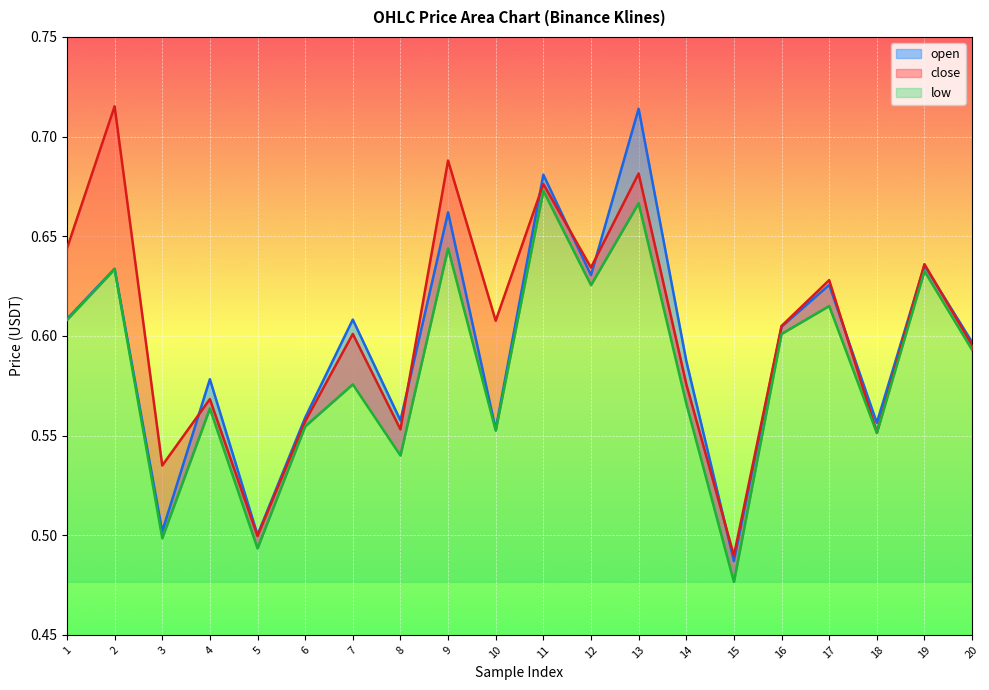

True or false: open and low cross at least once.

False